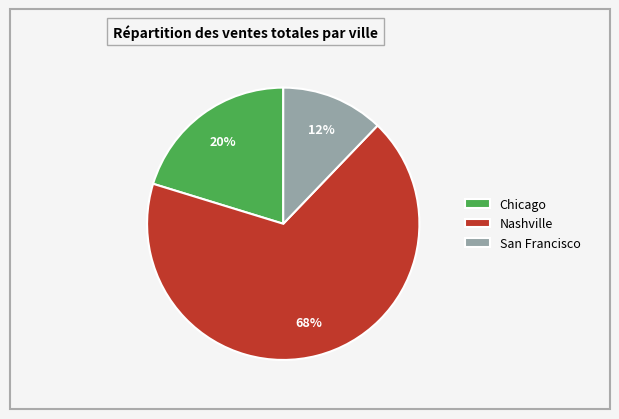

Rank the categories by value from lowest to highest.

San Francisco, Chicago, Nashville